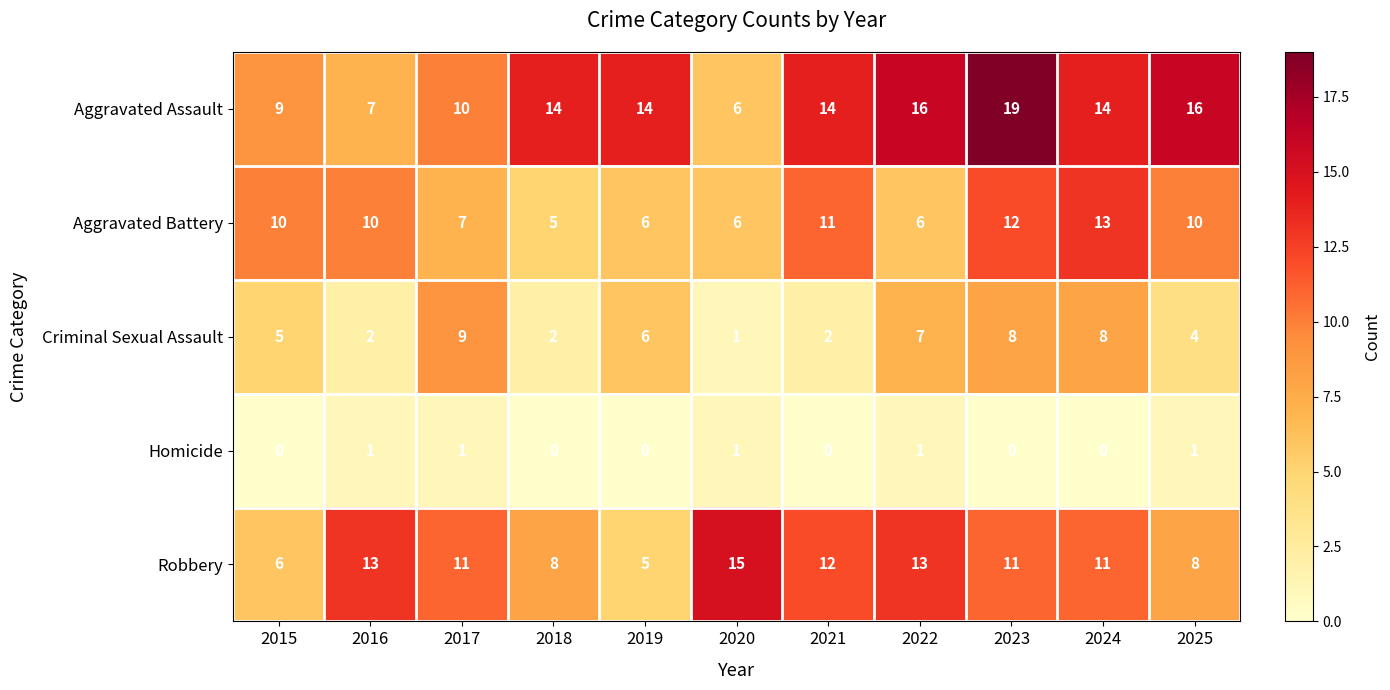

Which series has the largest total across all categories?

Aggravated Assault